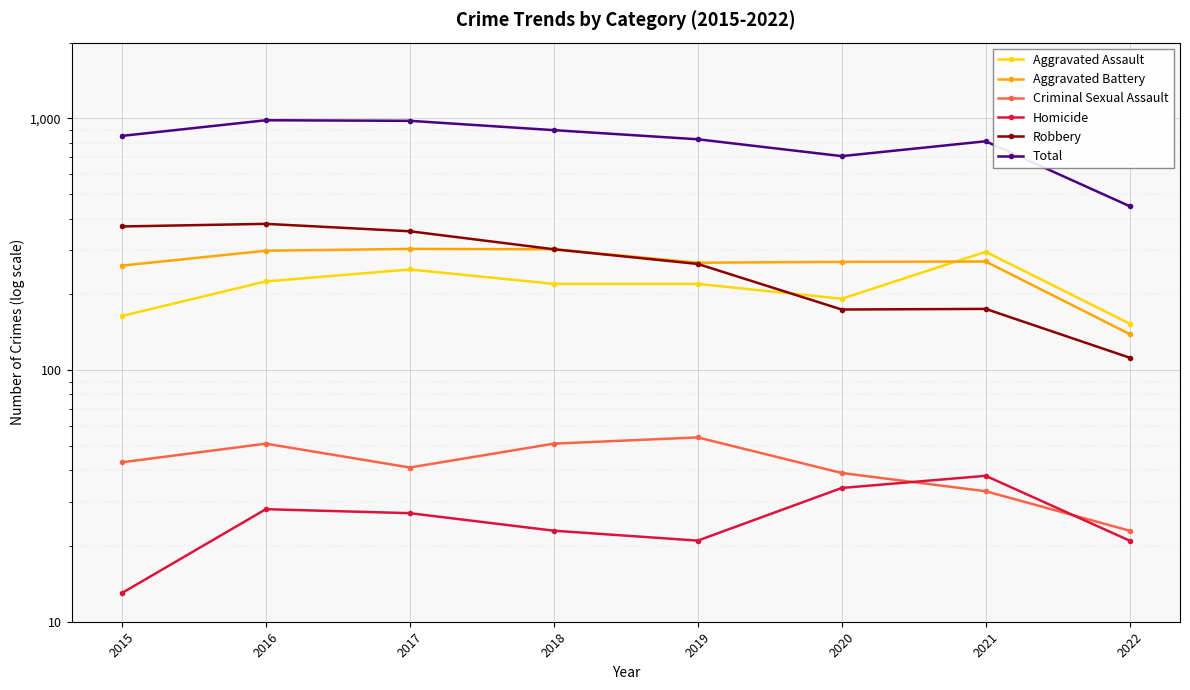

At which category is the sum across all series the highest?

2016